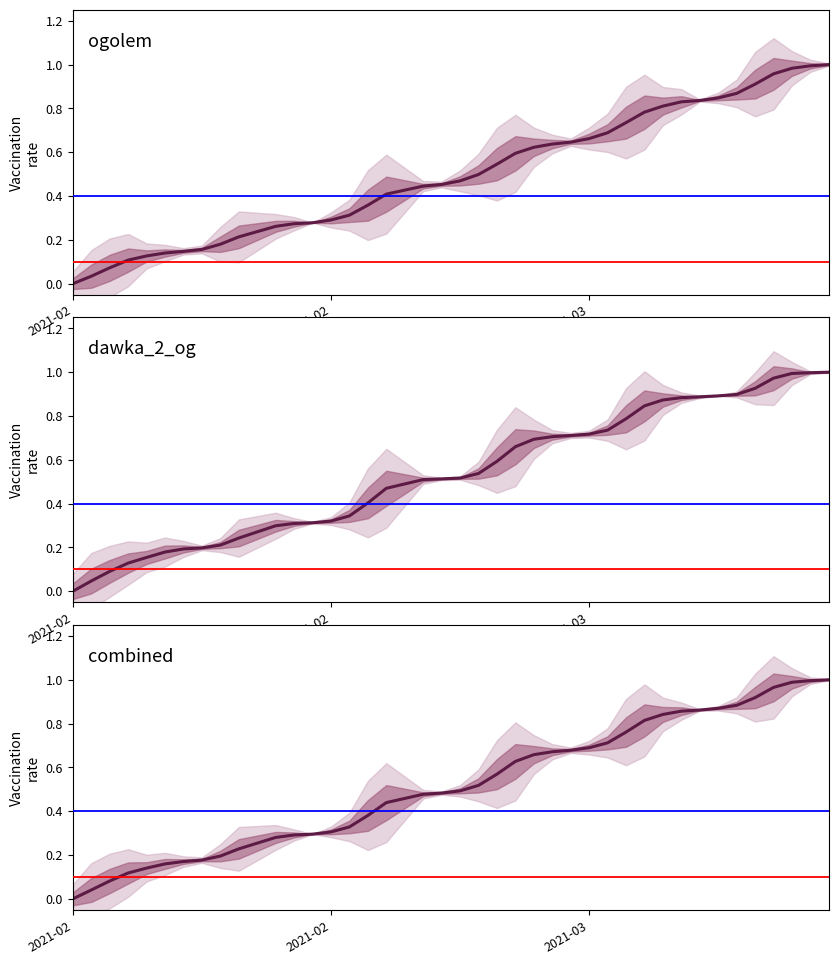

Is the value of ogolem at 9 greater than the value of combined at 26?

No